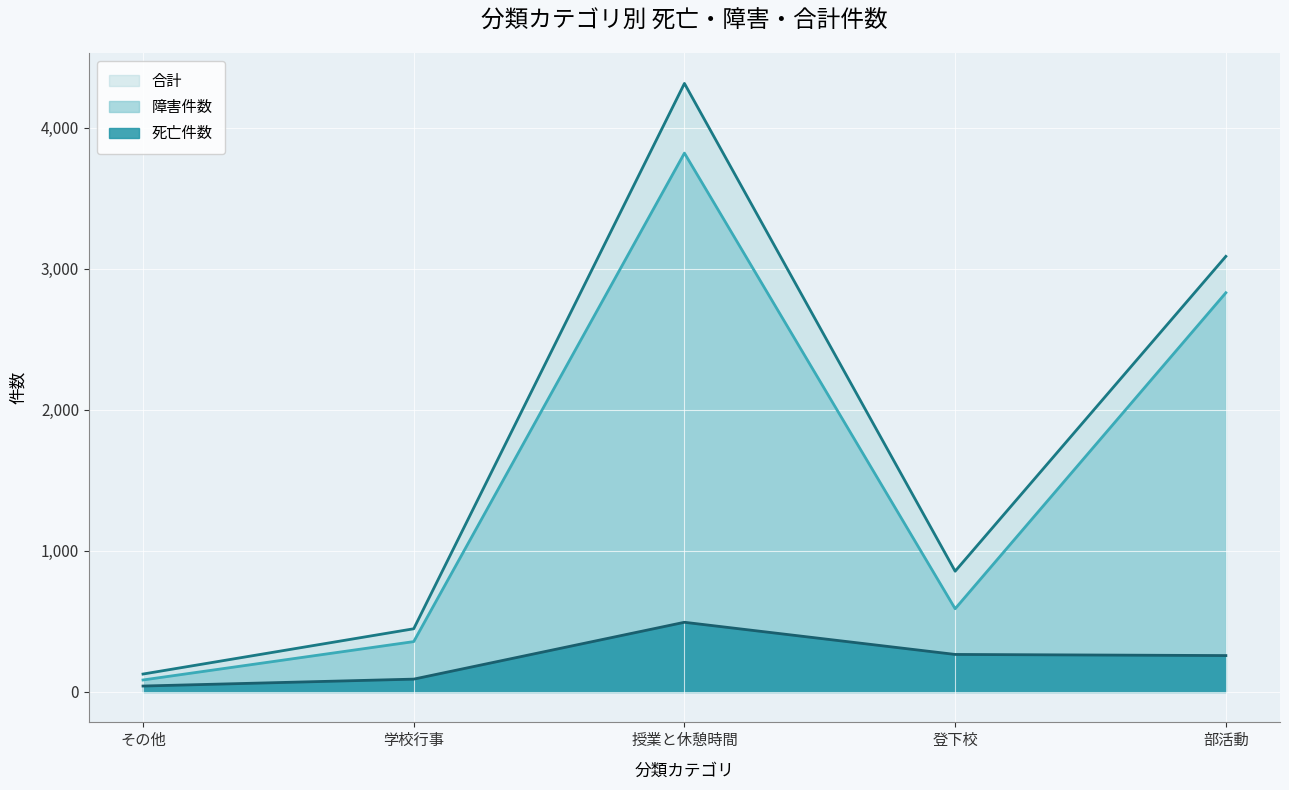

At how many categories does at least one series exceed 741?

3